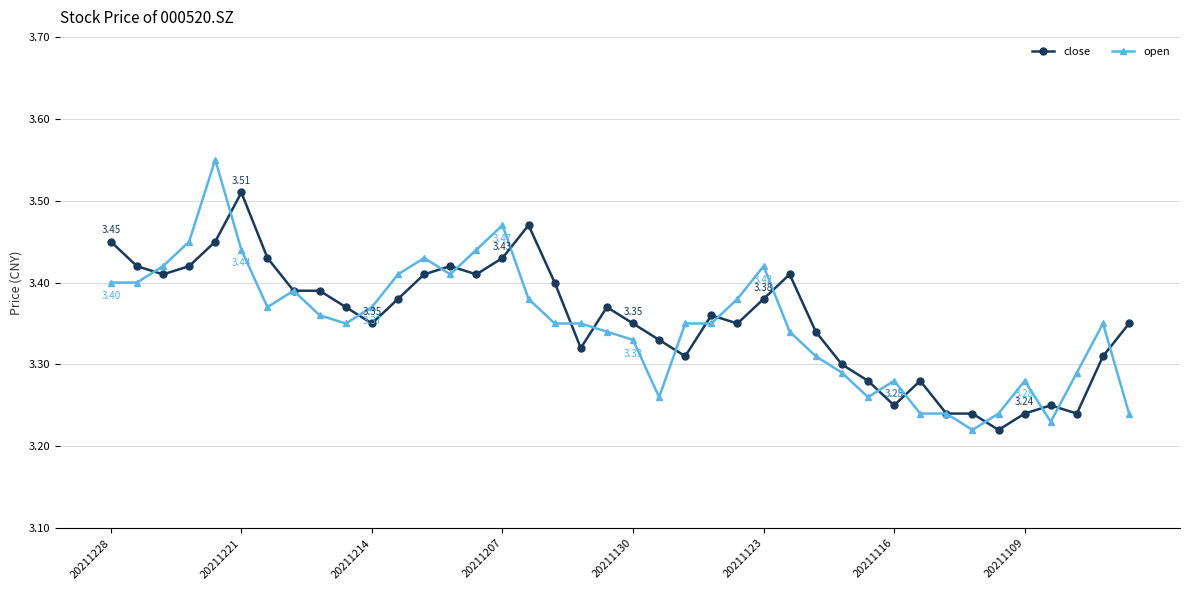

True or false: open and close cross at least once.

True